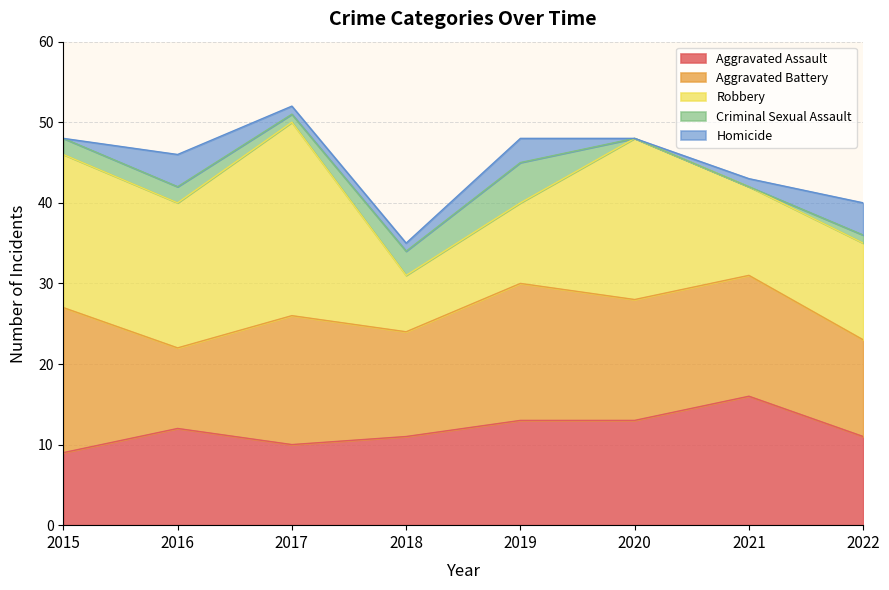

What is the sum of all Aggravated Assault values?

95